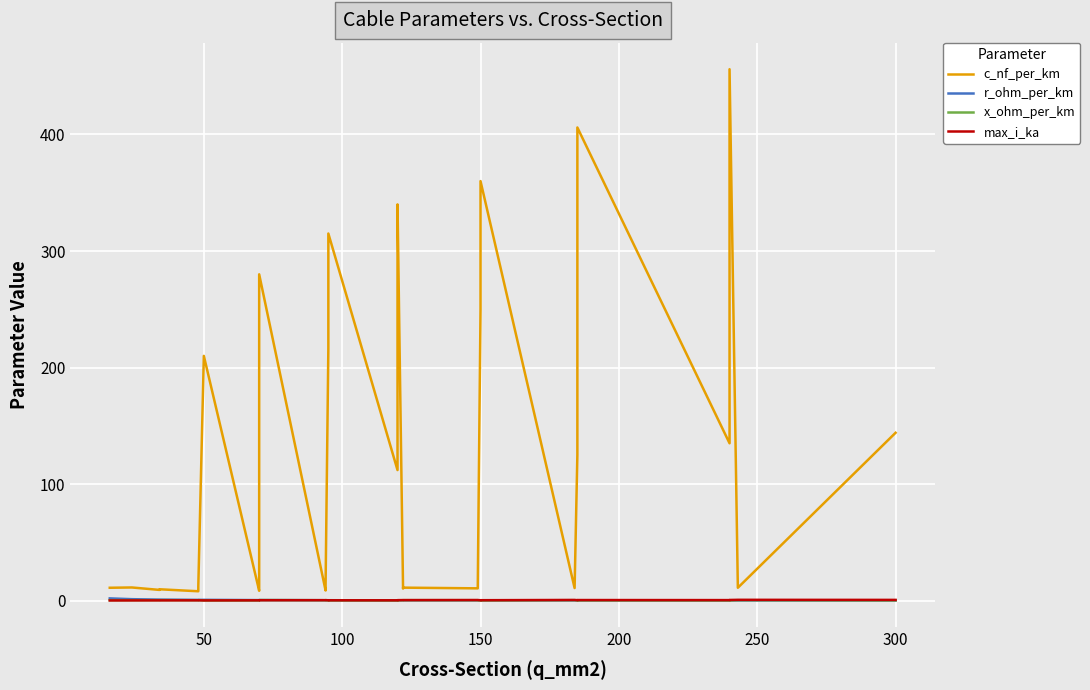

What is the difference between the maximum and minimum values in the x_ohm_per_km series?

0.4